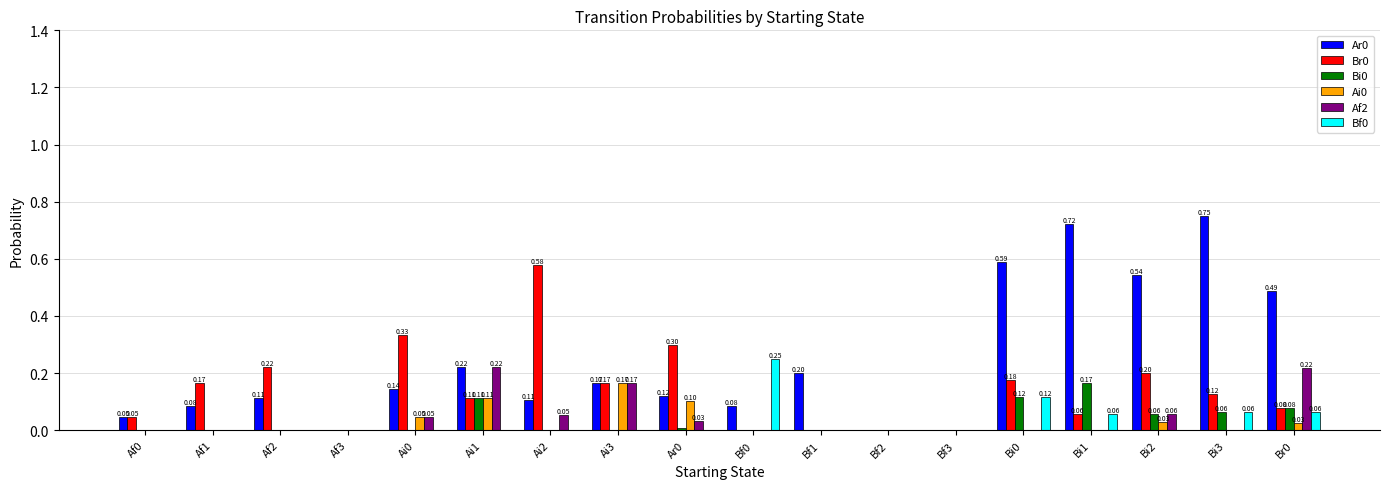

What is the total value across all series at Bi2?

0.9